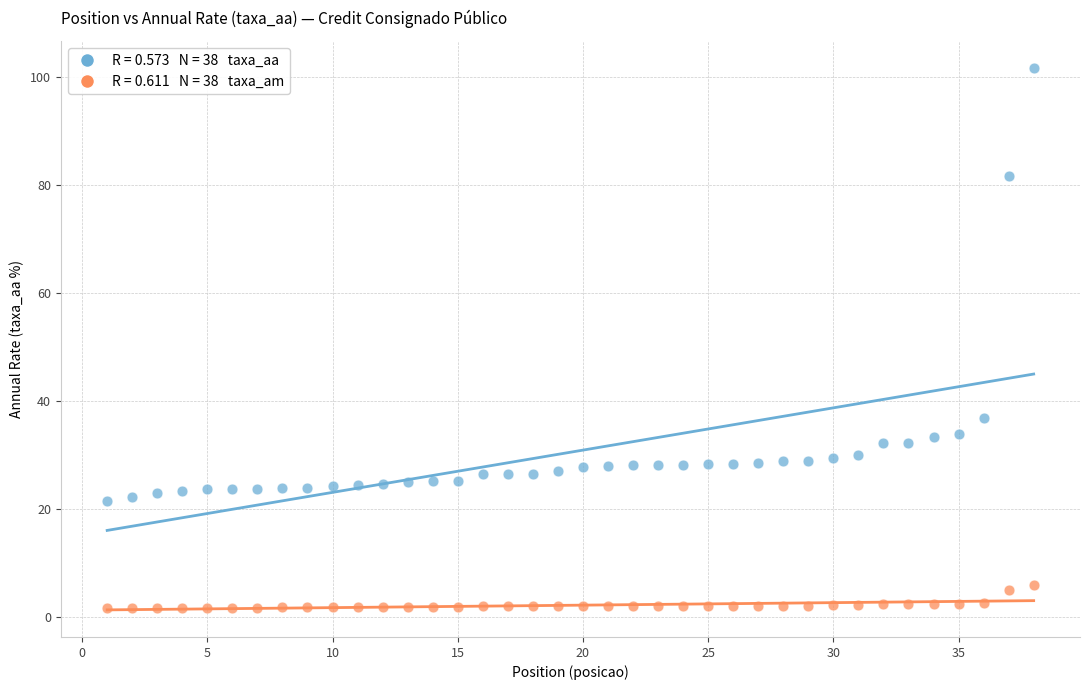

Across all data points, what is the range of Y values (max minus min)?

100.0